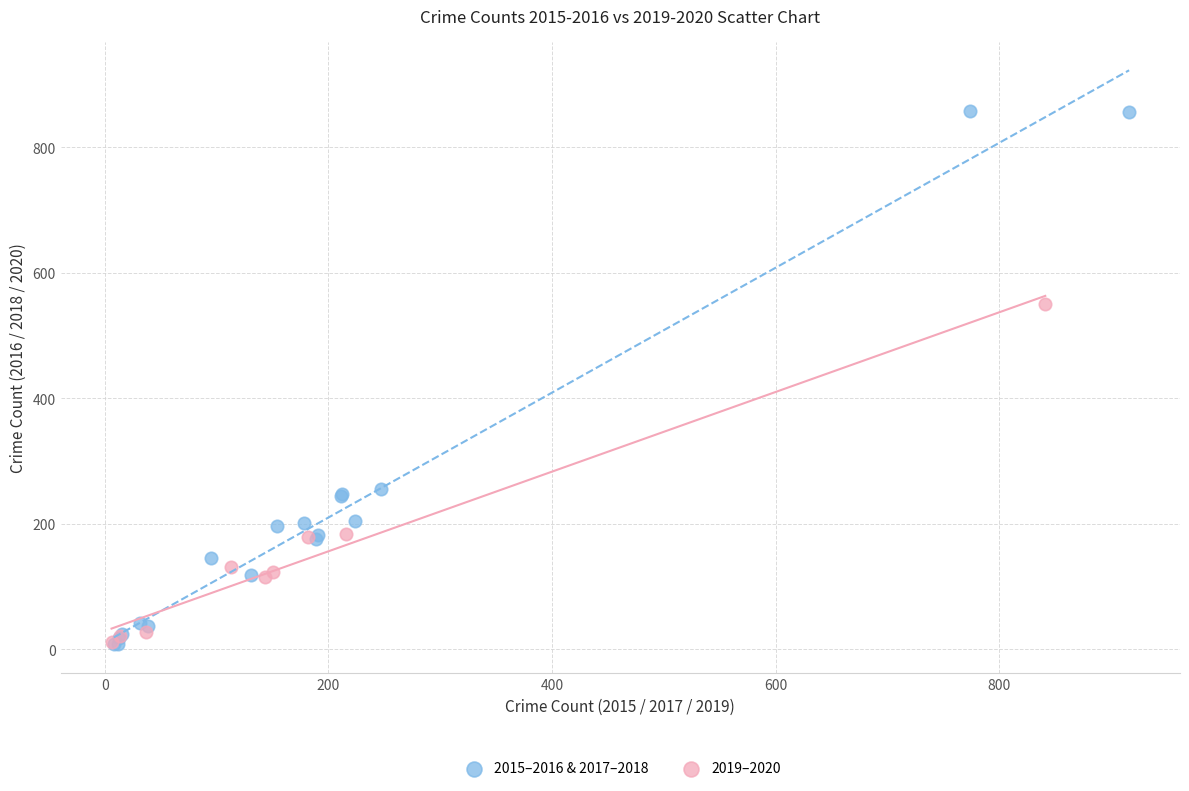

Which series contains the highest Y value?

2015–2016 & 2017–2018